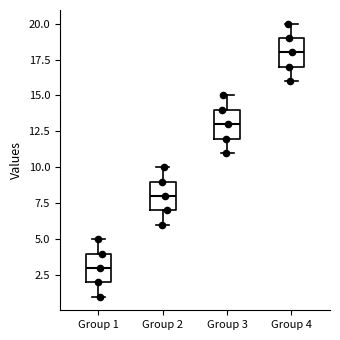

Reading left to right, transcribe this box plot: for each box, give where its median line is, the range the box spans, and where its two whiskers end, as read against the y-axis. The values are not printed on the chart, so give them approximately, as read against the axis.

Group 1: median 3, box 2 to 4, whiskers 1 to 5
Group 2: median 8, box 7 to 9, whiskers 6 to 10
Group 3: median 13, box 12 to 14, whiskers 11 to 15
Group 4: median 18, box 17 to 19, whiskers 16 to 20